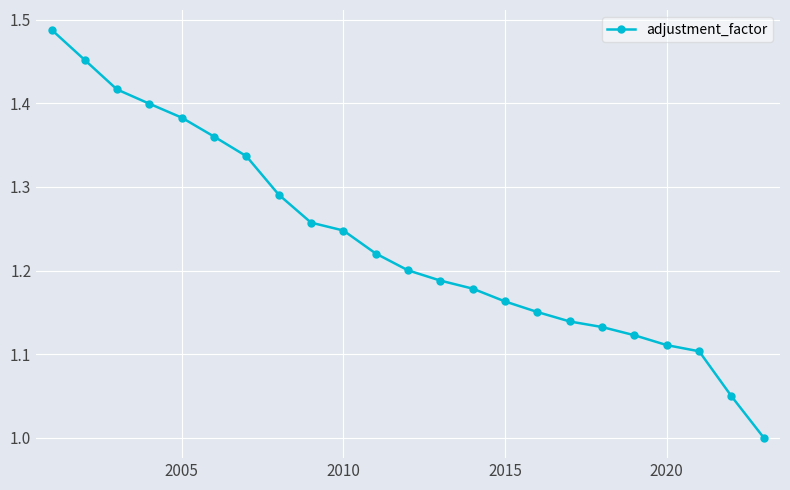

True or false: there are more than 1 points higher than both neighbors.

False